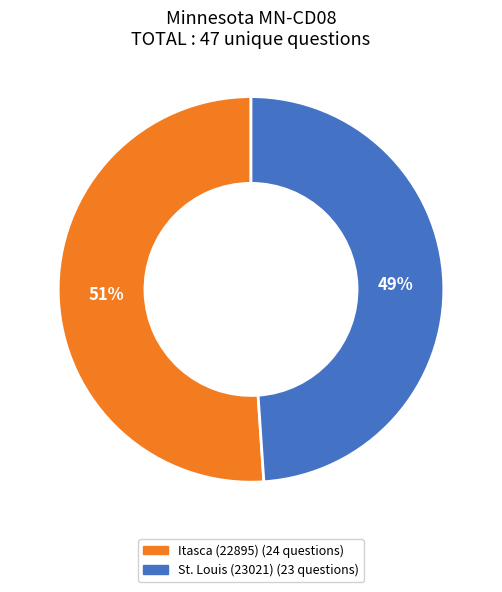

The St. Louis (23021) slice represents 49% of the pie. True or false?

True